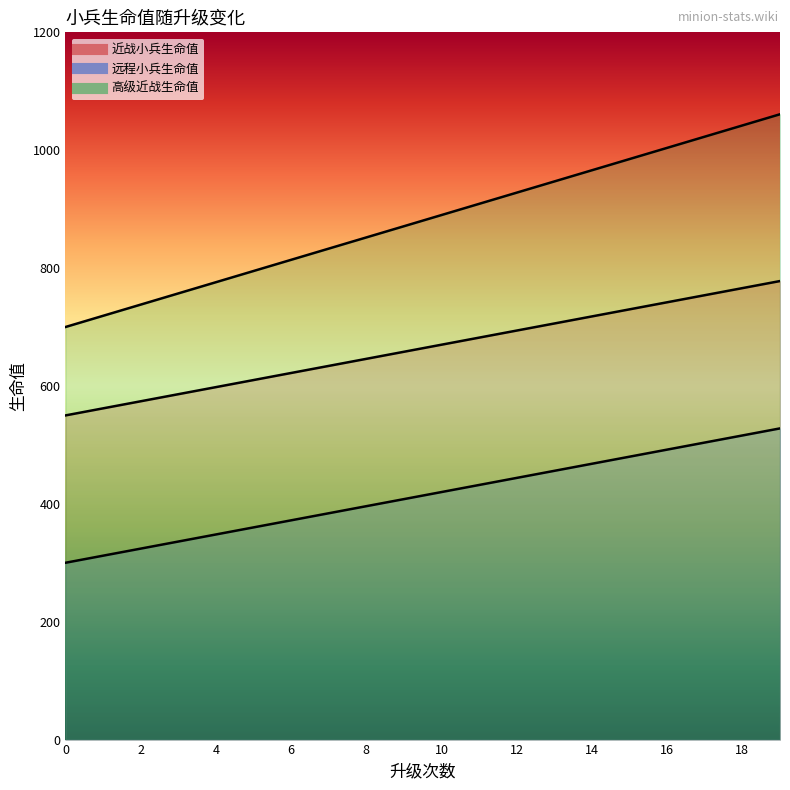

What is the difference between the highest and lowest values at 10?

470